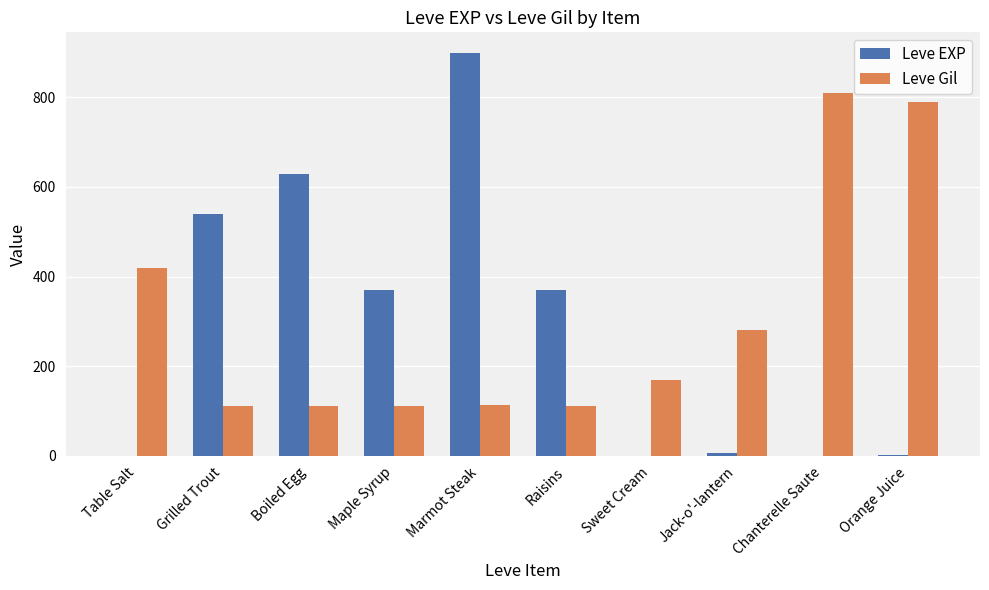

What is the highest value of the Leve Gil series?

810